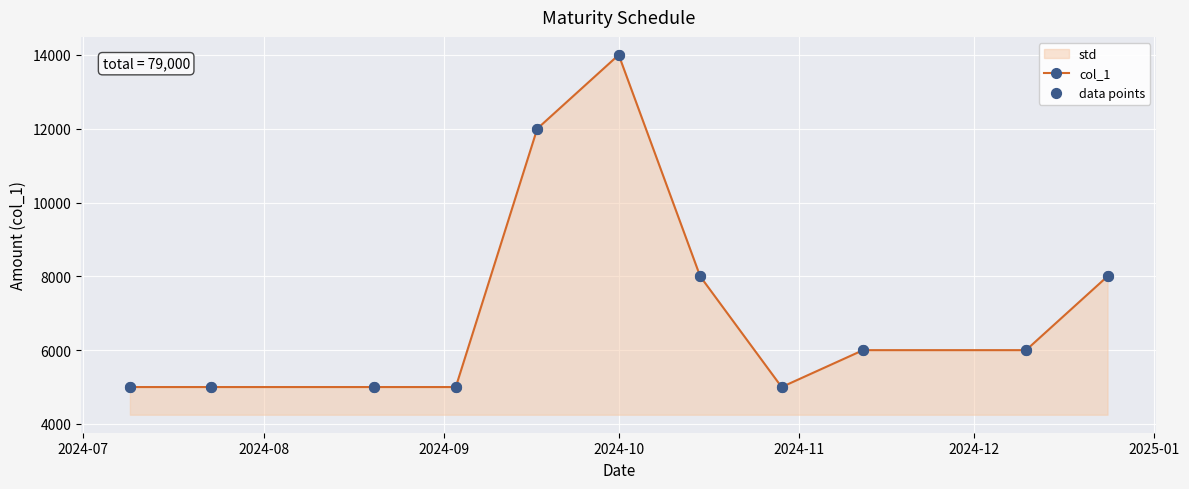

What are all the series names shown in the legend?

col_1, data points